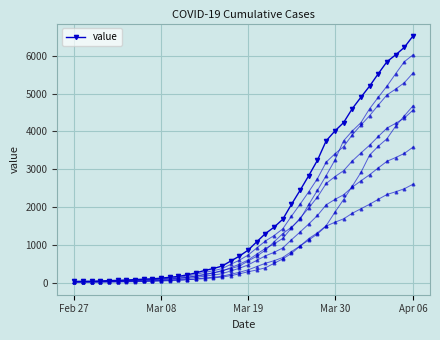

At which category does the chart reach its minimum across all series?

Feb 27